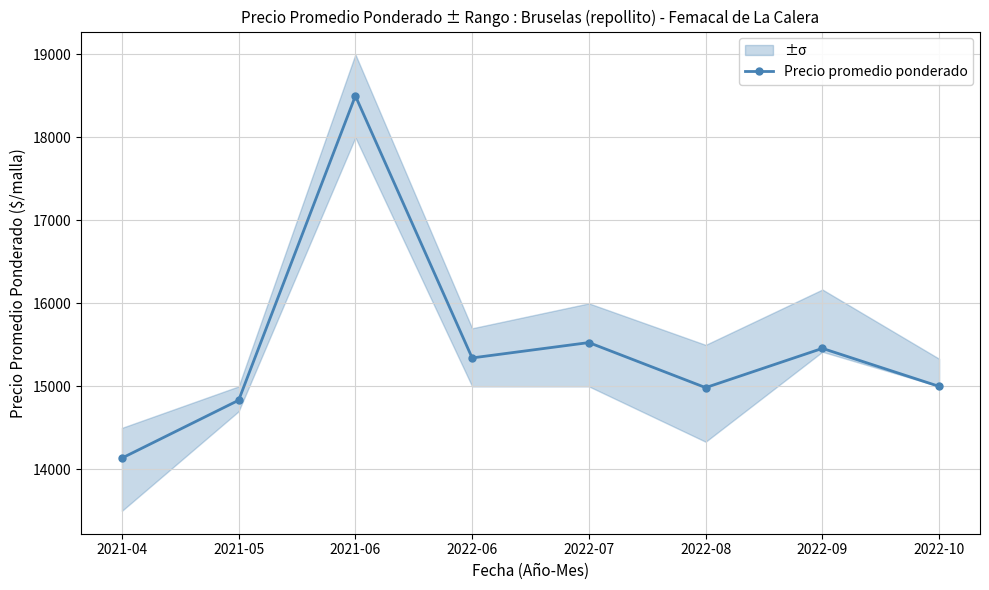

What is the label of the 5th point from the left?

2022-07